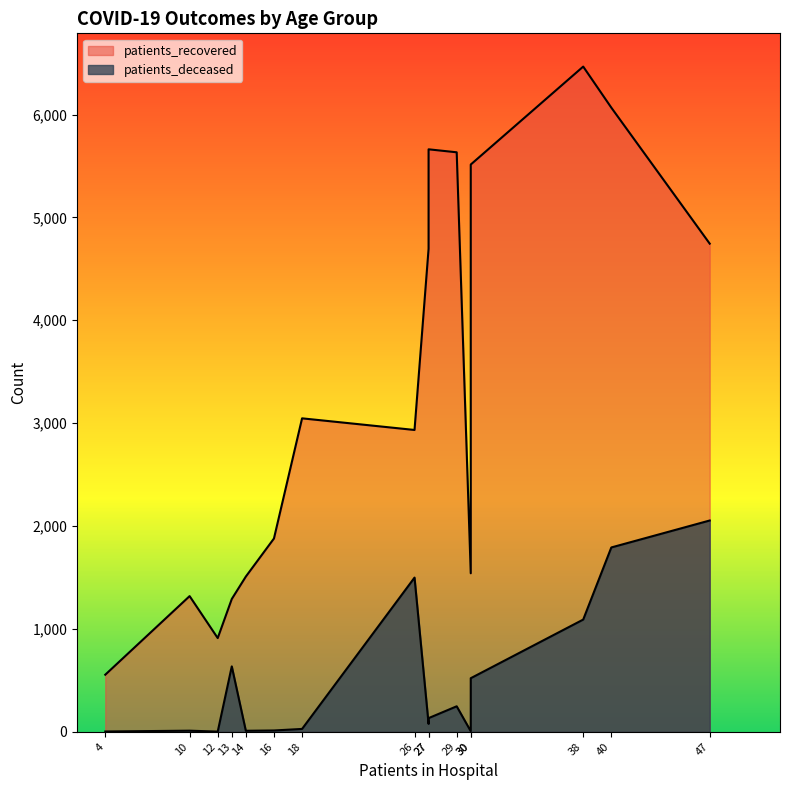

How many lines are shown in the chart?

2